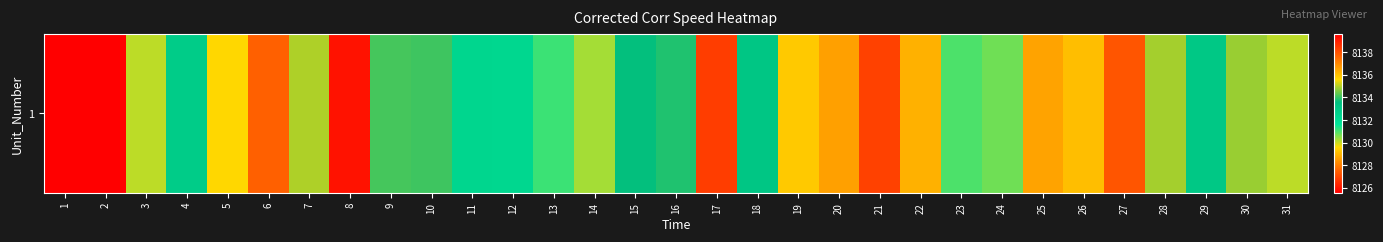

The value at 13 is 8131.1. True or false?

True